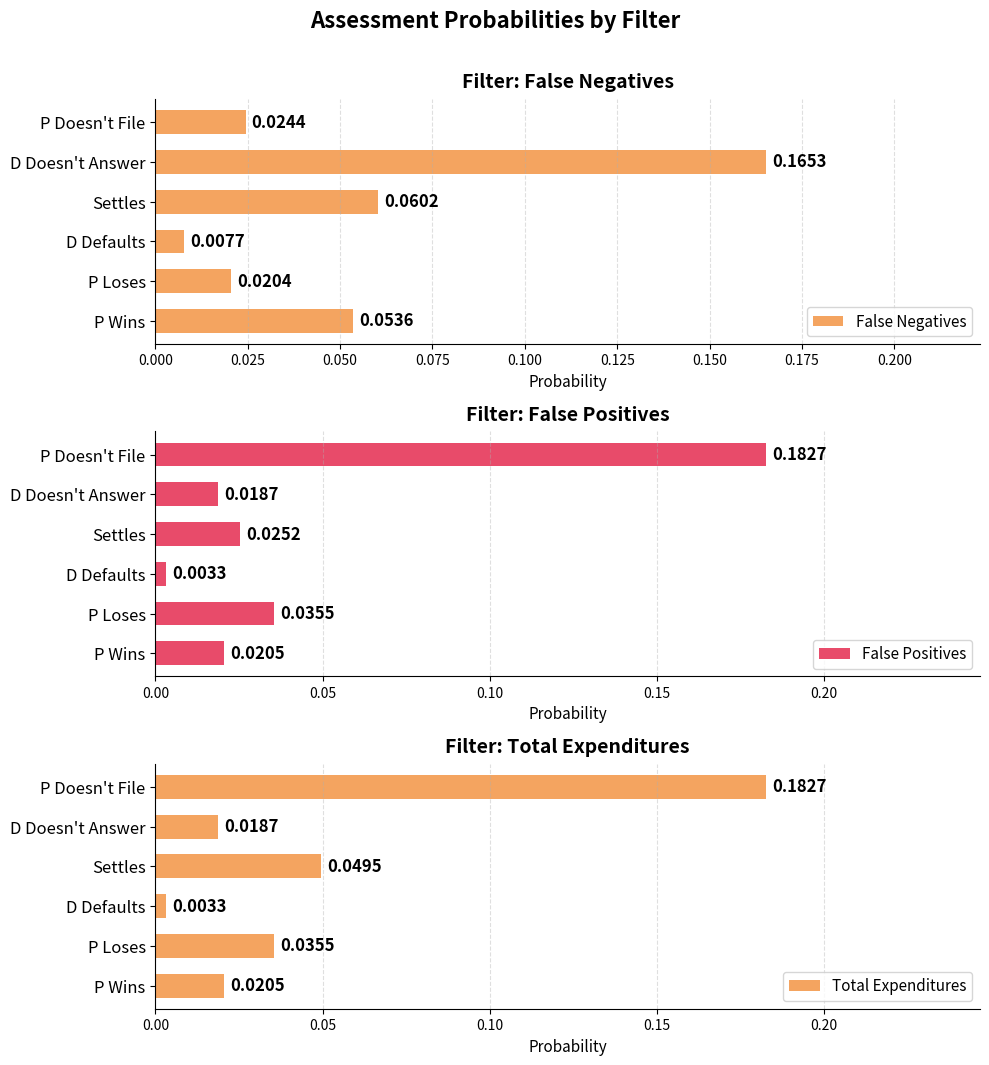

What is the difference between the maximum and minimum values in the False Positives series?

0.2